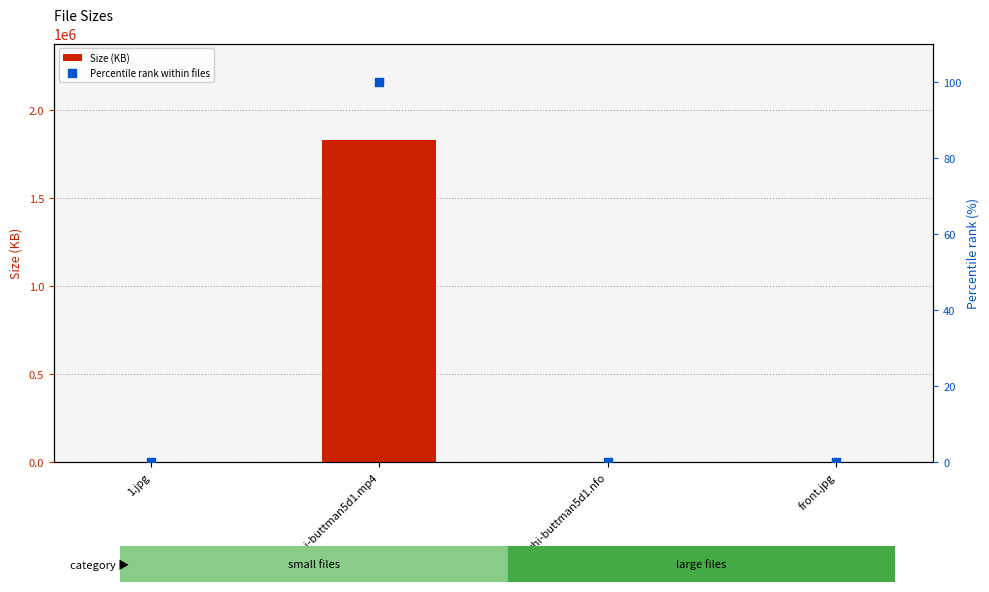

Which series has the largest total across all categories?

Size (KB)